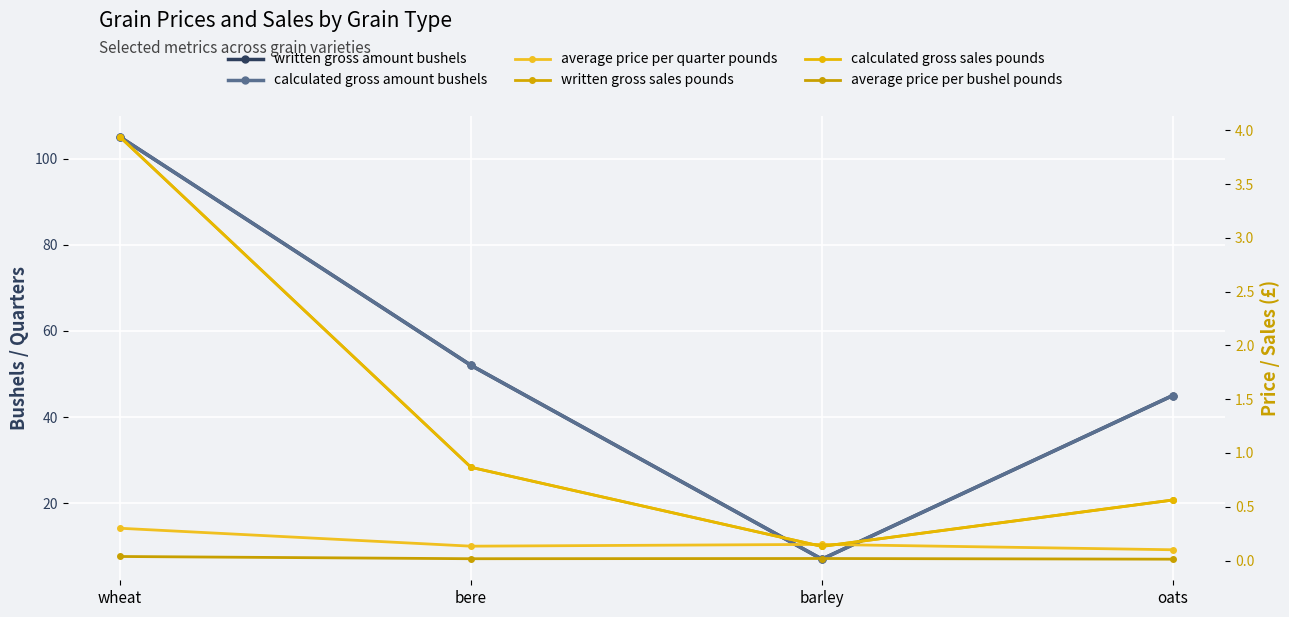

What is the label of the 3rd point from the left?

barley